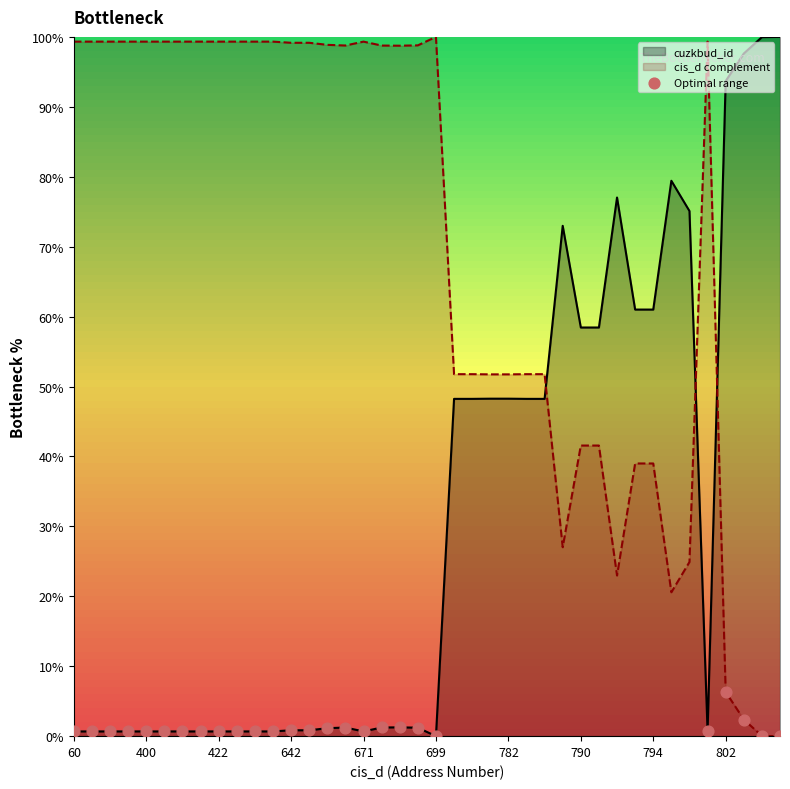

What is the greatest value displayed?

100.0